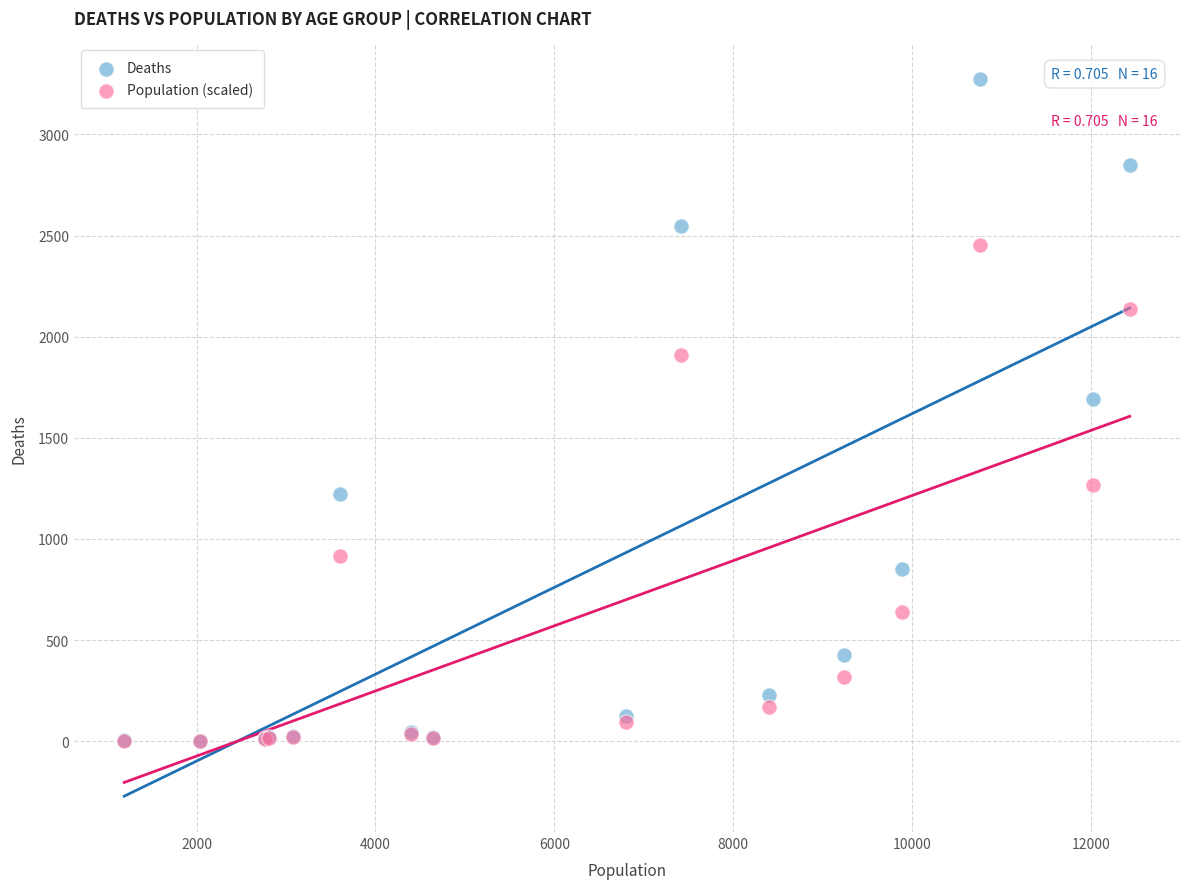

In the Deaths series, what Y value is closest to 1638?

1690.0